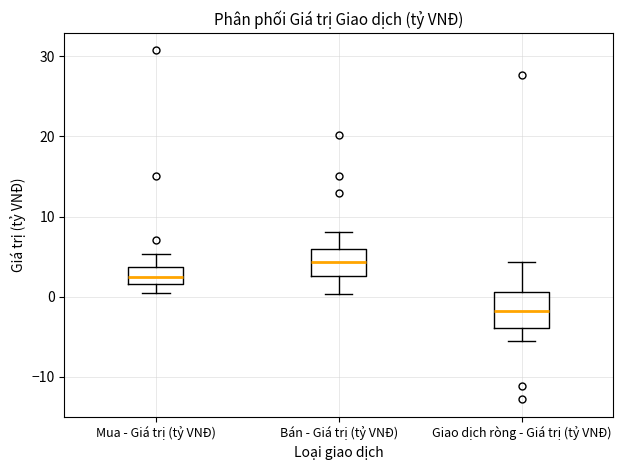

Reading left to right, read every box against the y-axis: the position of its median line, the range the box covers, and the ends of its whiskers. The values are not printed on the chart, so give them approximately, as read against the axis.

Mua - Giá trị (tỷ VNĐ): median 3, box 2 to 4, whiskers 1 to 5
Bán - Giá trị (tỷ VNĐ): median 4, box 3 to 6, whiskers 0 to 8
Giao dịch ròng - Giá trị (tỷ VNĐ): median -2, box -4 to 1, whiskers -6 to 4